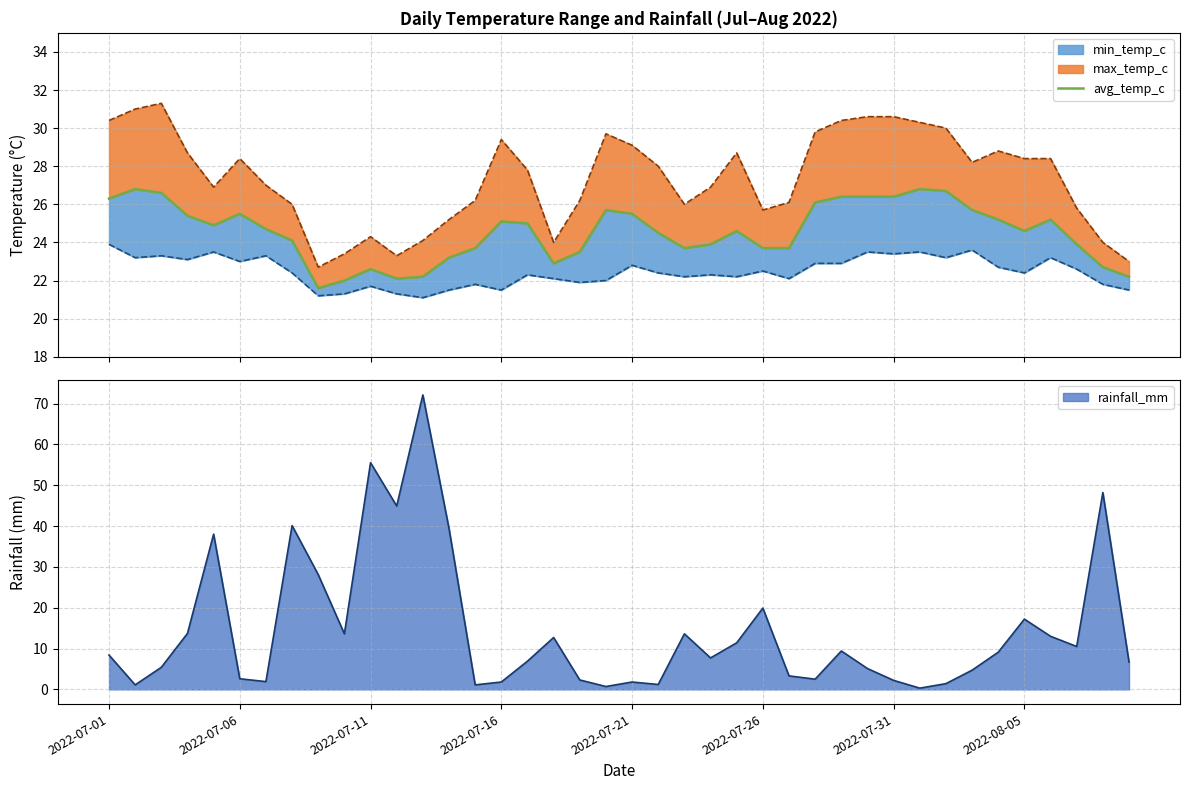

Does the chart display data point markers on the line(s)?

No